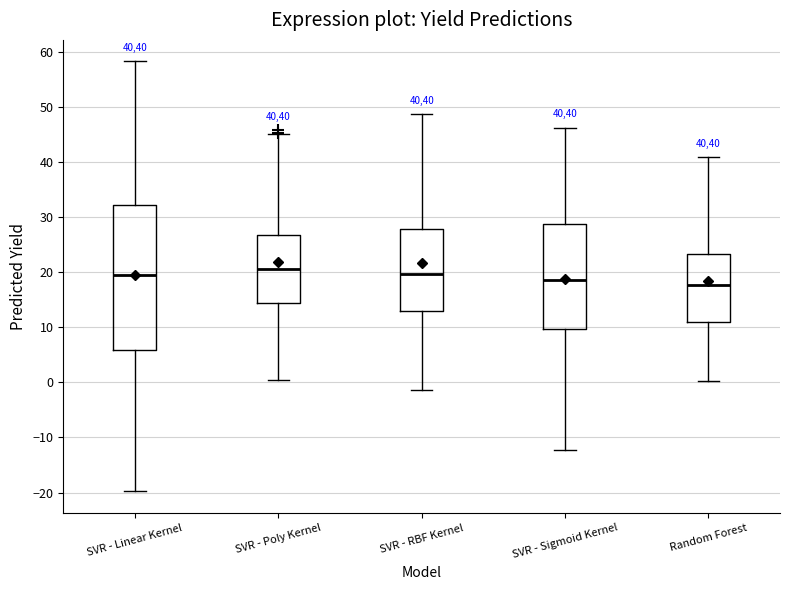

Reading left to right, transcribe this box plot: for each box, give where its median line is, the range the box spans, and where its two whiskers end, as read against the y-axis. The values are not printed on the chart, so give them approximately, as read against the axis.

SVR - Linear Kernel: median 19, box 6 to 32, whiskers -20 to 58
SVR - Poly Kernel: median 21, box 14 to 27, whiskers 0 to 45
SVR - RBF Kernel: median 20, box 13 to 28, whiskers -1 to 49
SVR - Sigmoid Kernel: median 19, box 10 to 29, whiskers -12 to 46
Random Forest: median 18, box 11 to 23, whiskers 0 to 41